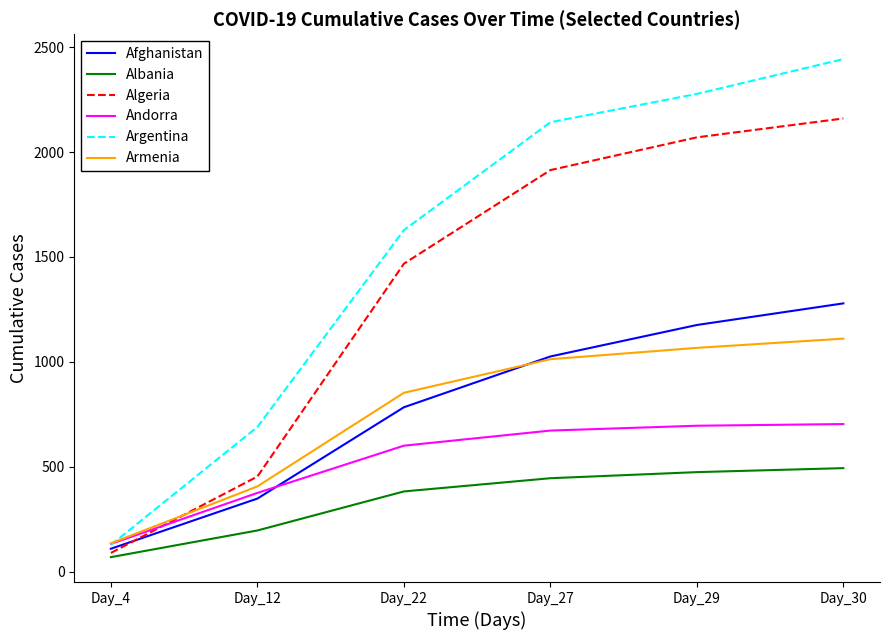

What is the sum of all Algeria values?

8156